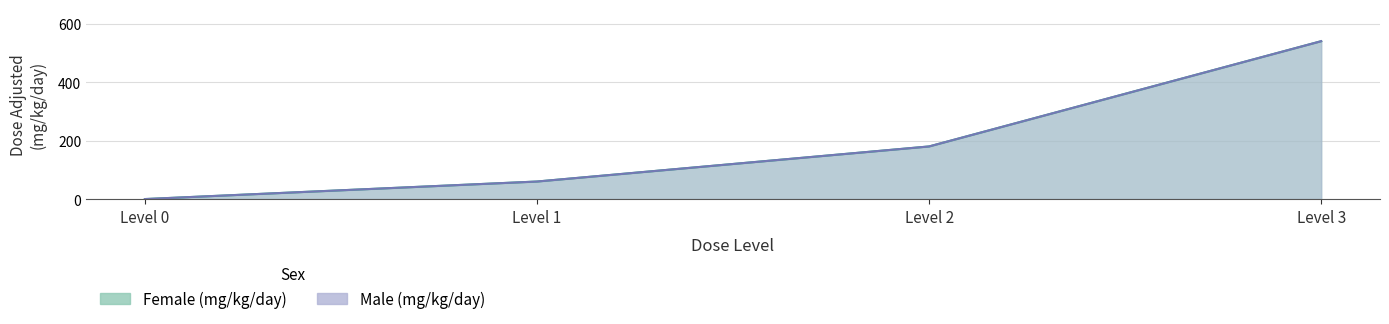

At which label does Male (mg/kg/day) reach its peak?

Level 3